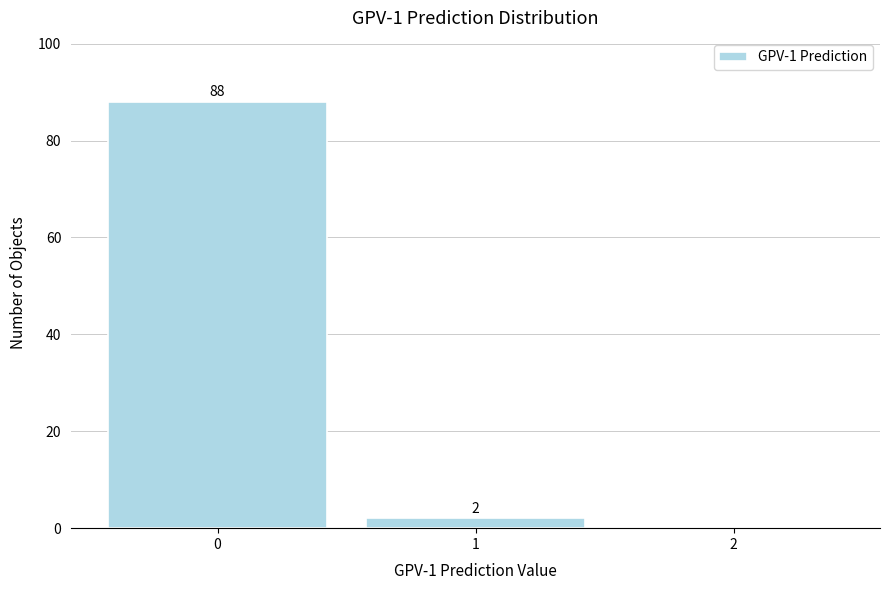

Reading right to left, list all the values displayed in this chart.

2=0	1=2	0=88